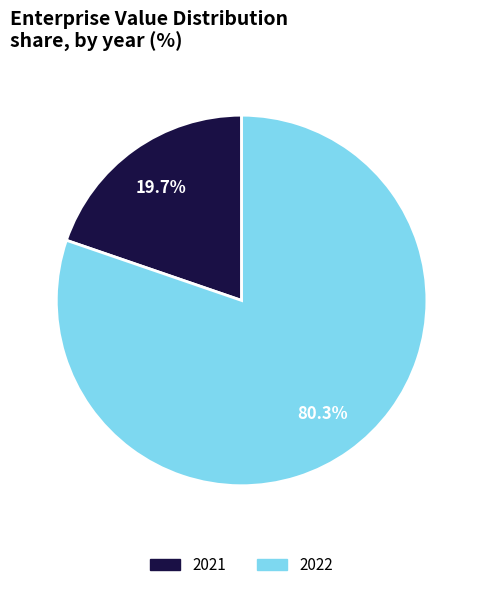

To the nearest percent, what portion does 2022 represent?

80%